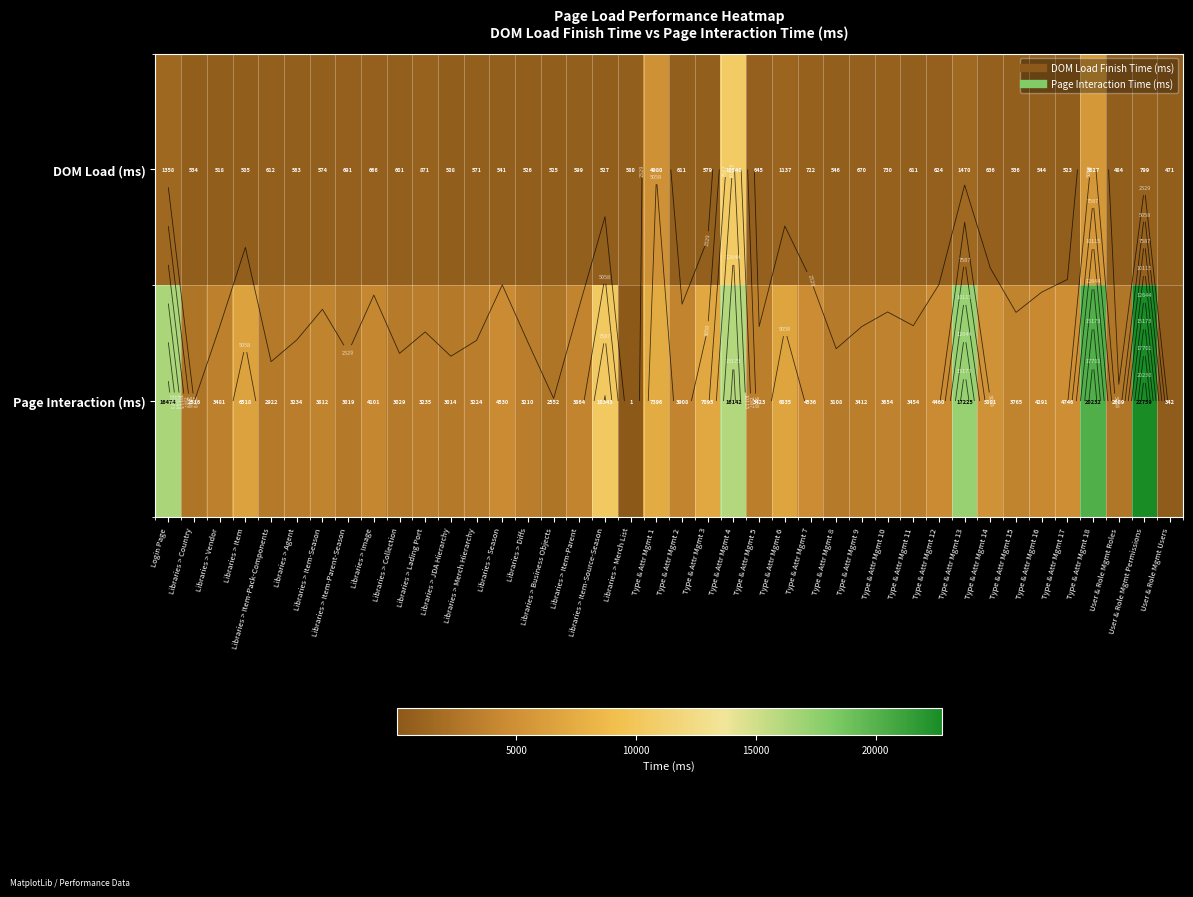

Rank the series at Libraries > Item-Parent from highest to lowest value.

Page Interaction (ms), DOM Load (ms)